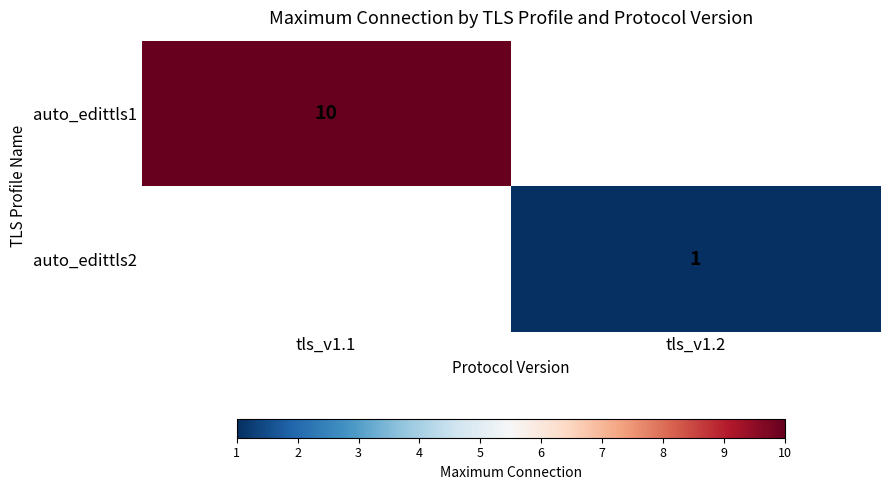

The value of auto_edittls1 at tls_v1.1 is 16. True or false?

False